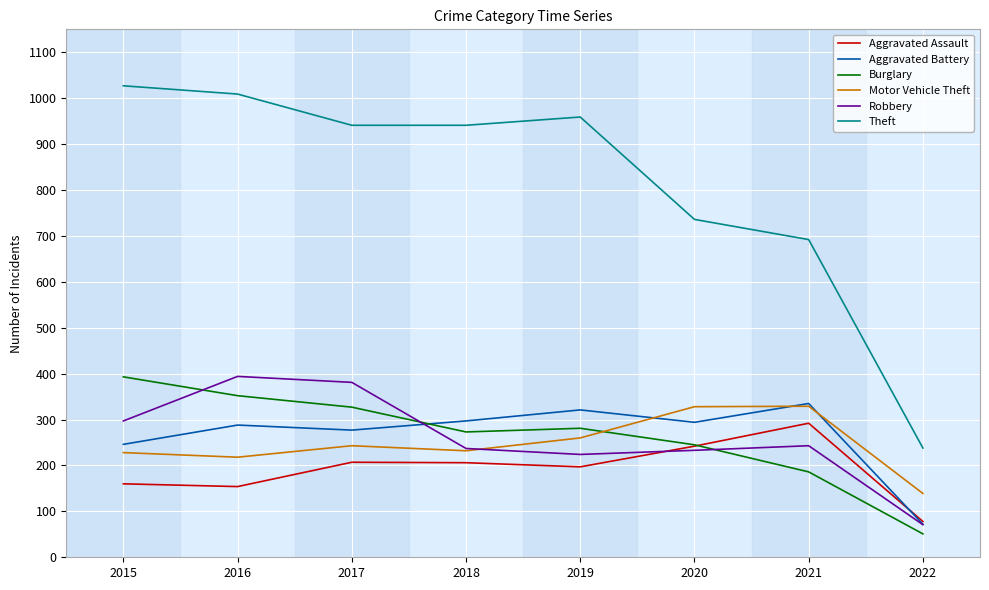

What is the approximate value of Burglary at 2019, to the nearest 10?

280